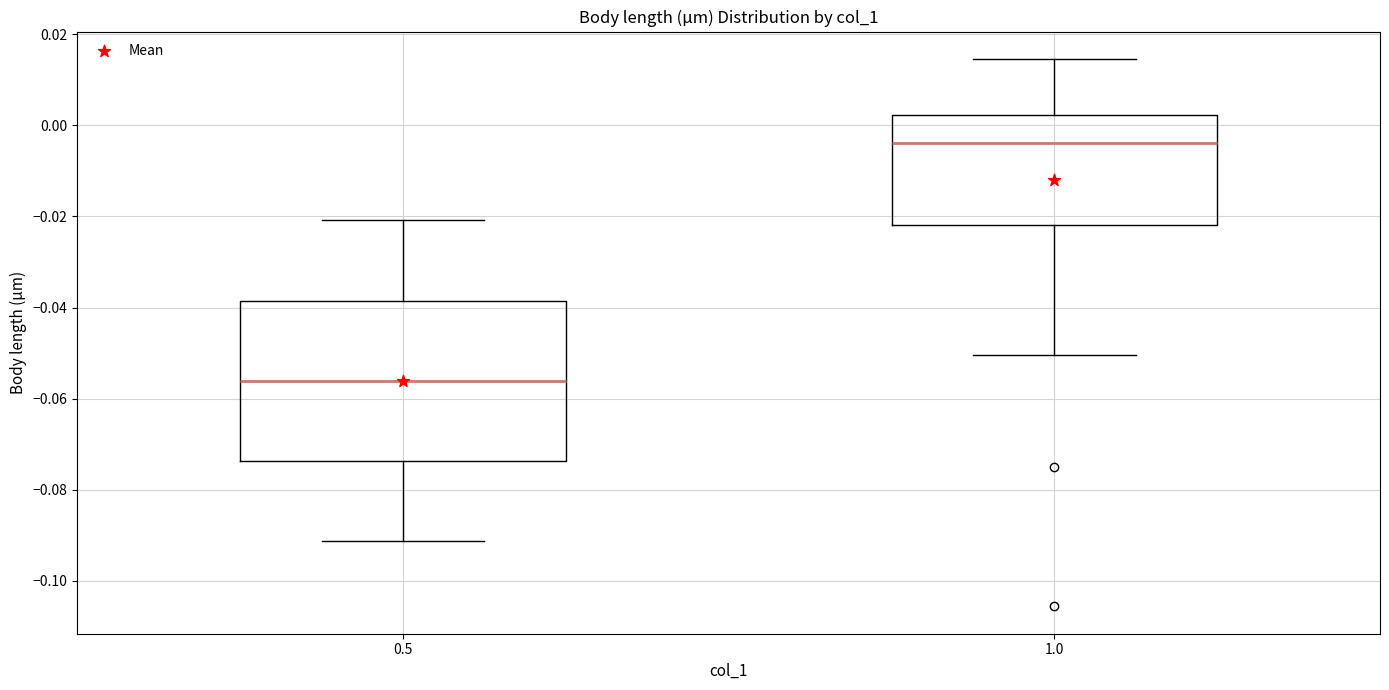

Which box is the tallest, from its lower edge to its upper edge?

0.5